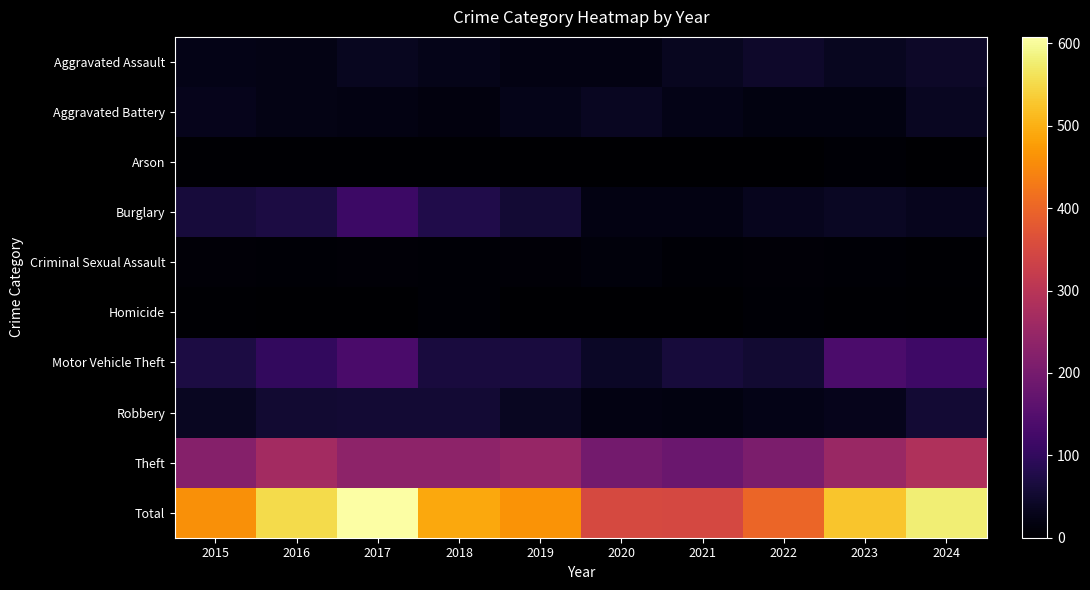

What is the difference between the highest and lowest values at 2018?

486